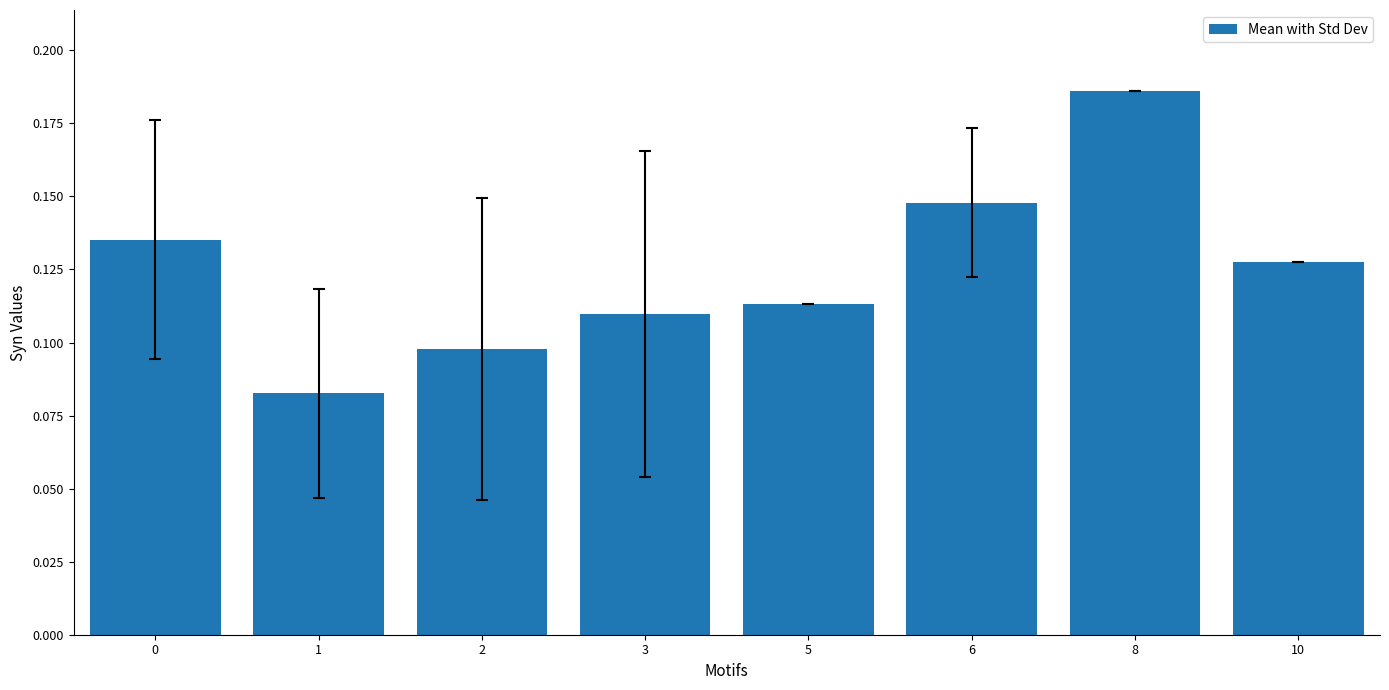

Which label corresponds to the largest value in the chart?

8